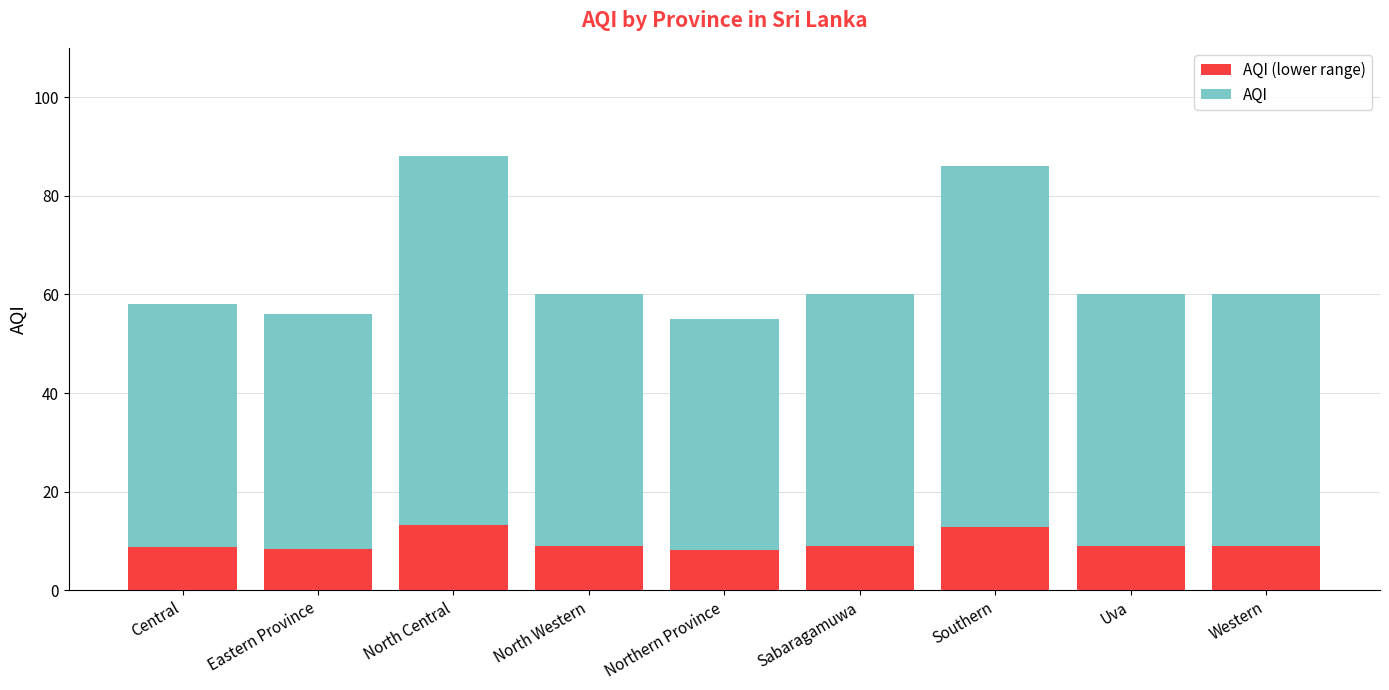

What is the total value across all series at North Central?

88.0